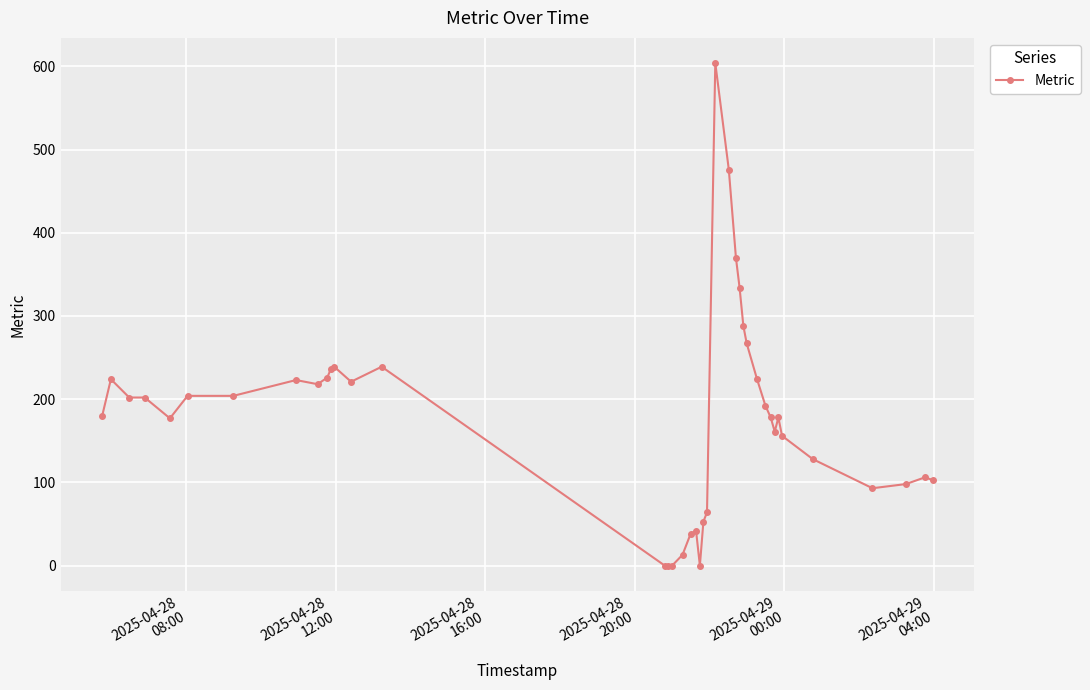

What is the maximum value shown in the chart?

604